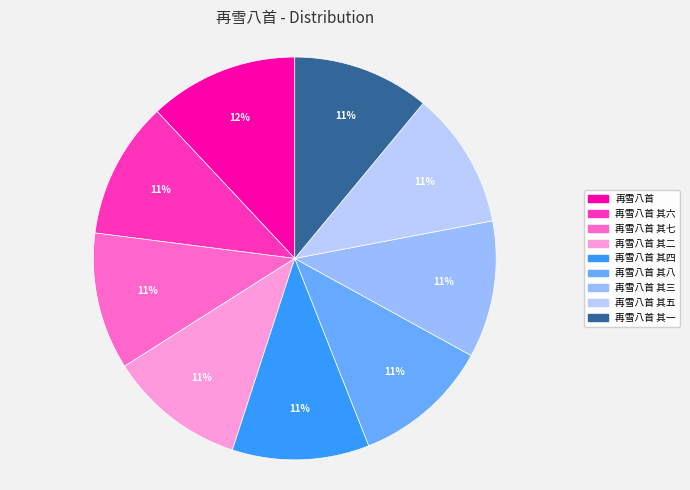

Combined, do 再雪八首 其四 and 再雪八首 account for over 50%?

No